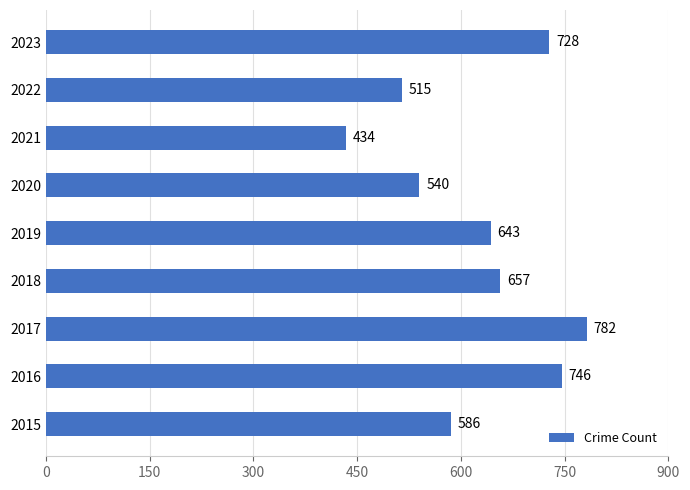

Reading top to bottom, list all the values displayed in this chart.

2023=728	2022=515	2021=434	2020=540	2019=643	2018=657	2017=782	2016=746	2015=586